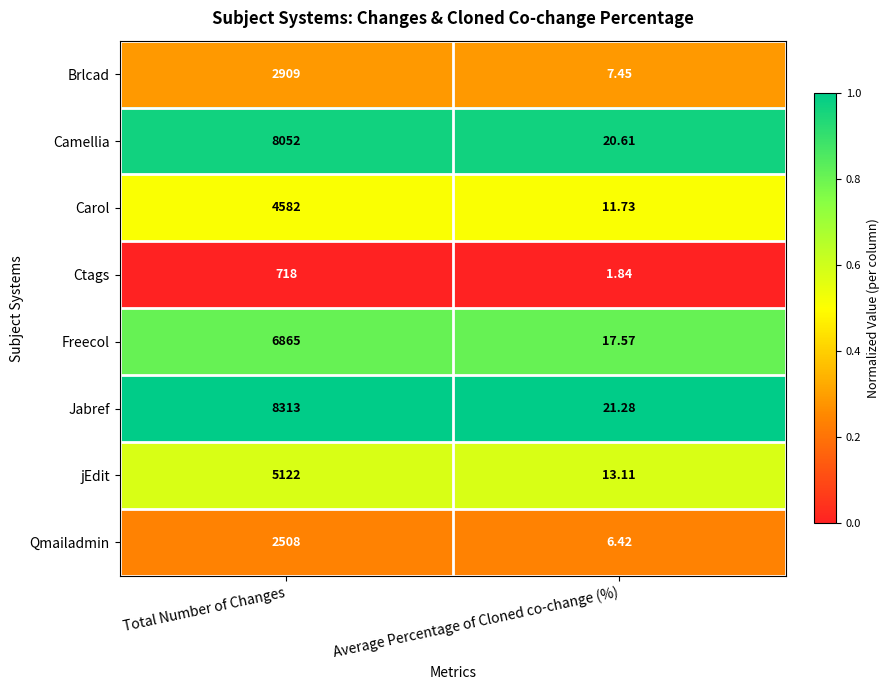

At which category does the chart reach its peak across all series?

Total Number of Changes